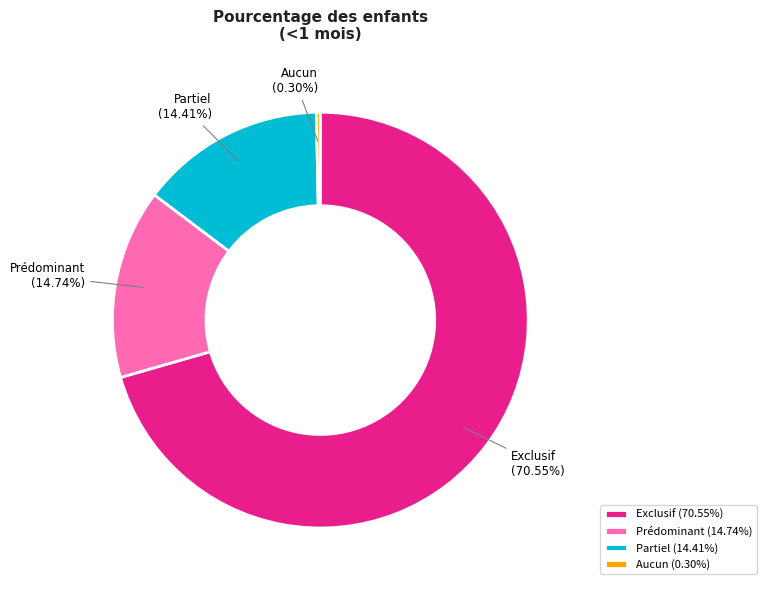

Which category has the biggest portion of the pie?

Exclusif